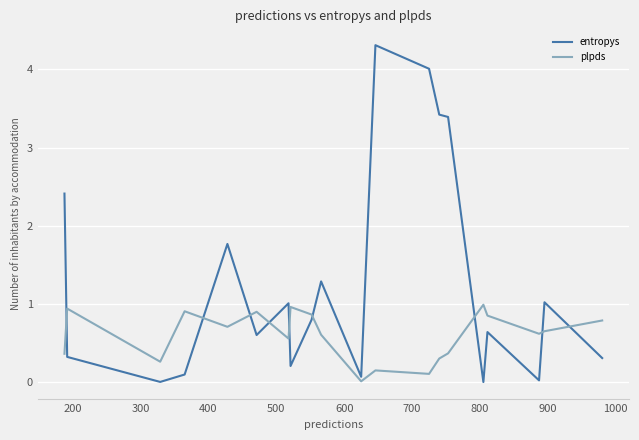

Rank the series by their maximum value, from highest to lowest.

entropys, plpds